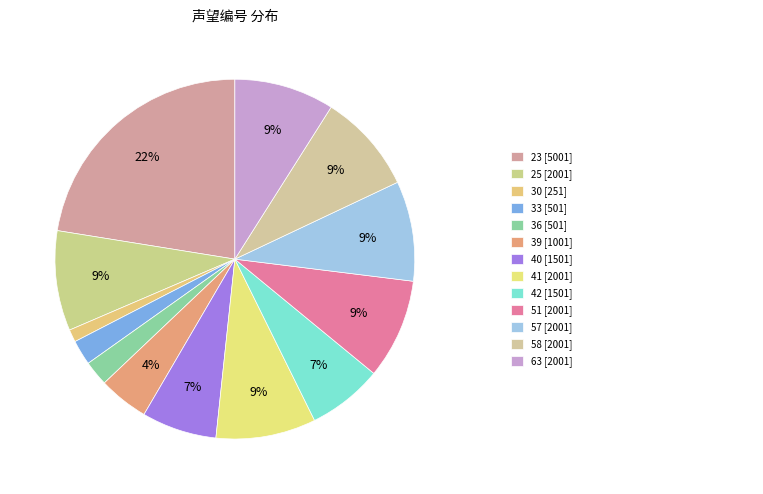

How many slices are in this pie chart?

13